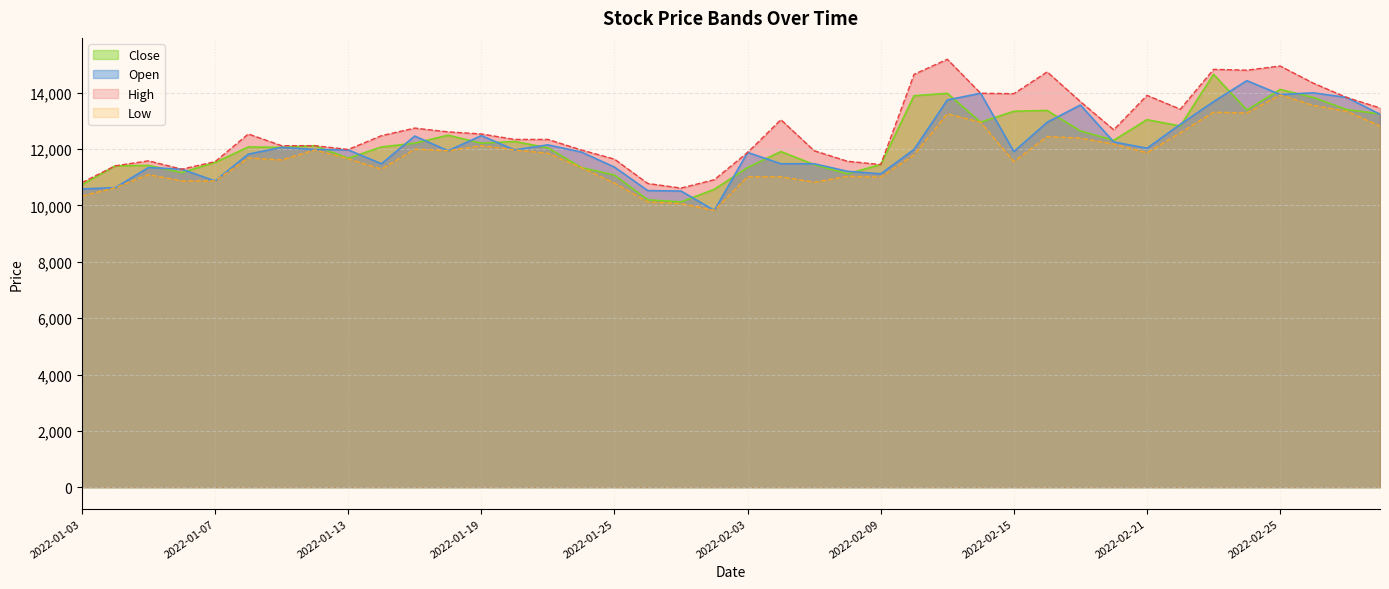

What is the maximum value for High?

15186